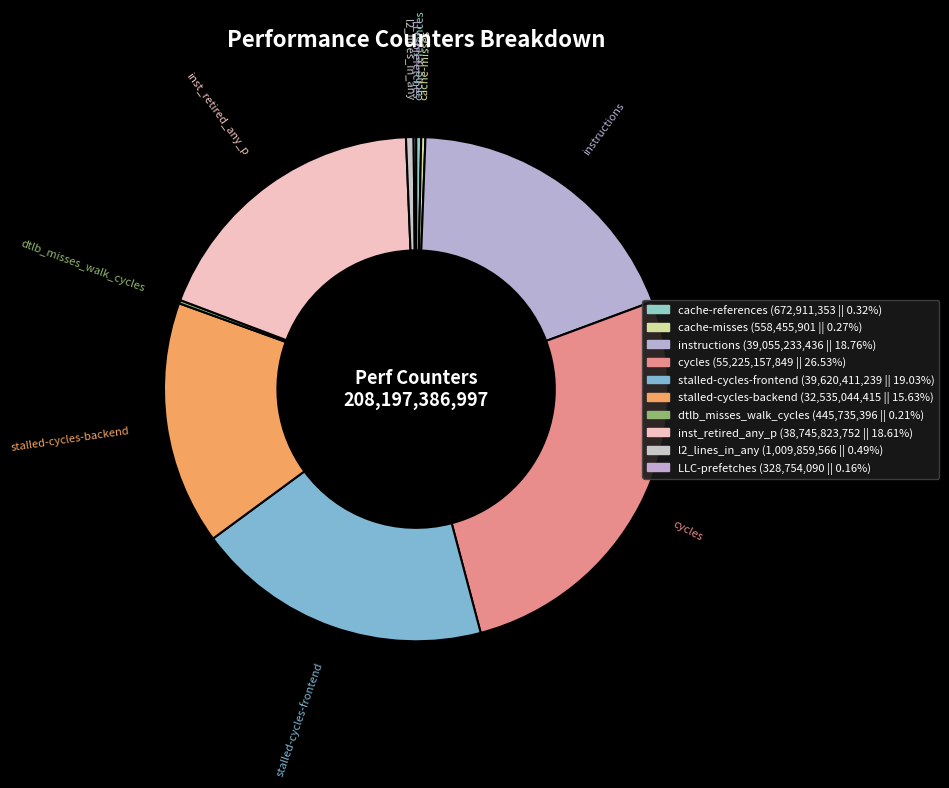

True or false: cycles accounts for 17% of the total.

False